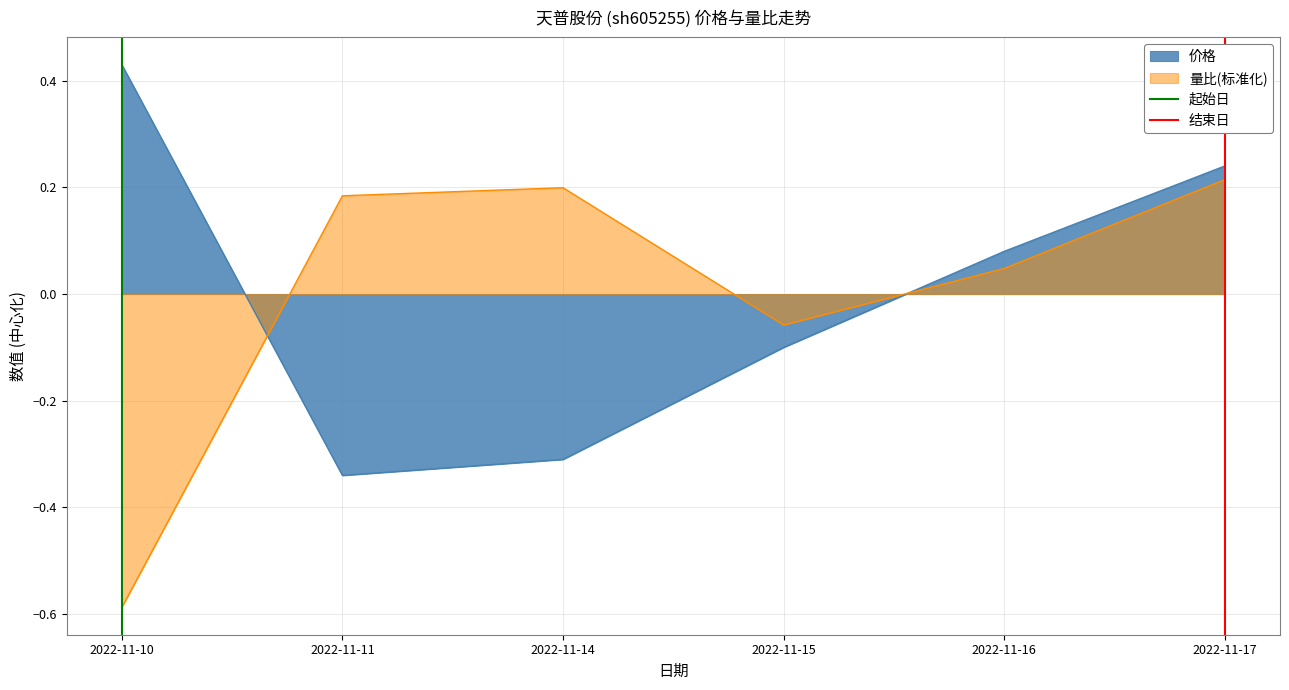

At which label does 量比(标准化) first exceed 0?

2022-11-11